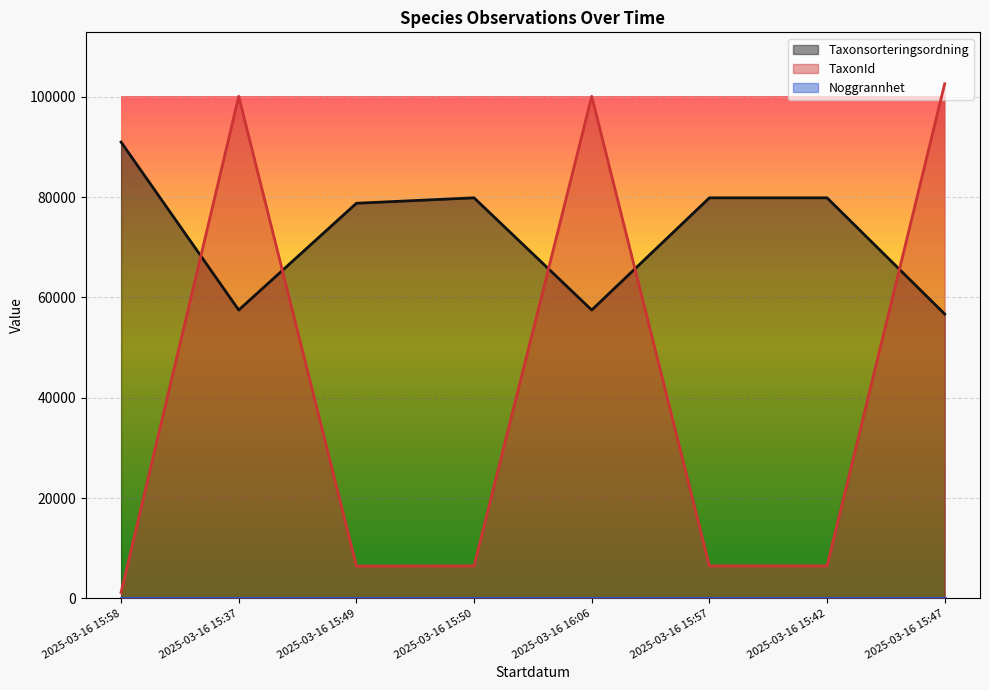

What position from the left is 2025-03-16 15:42?

7